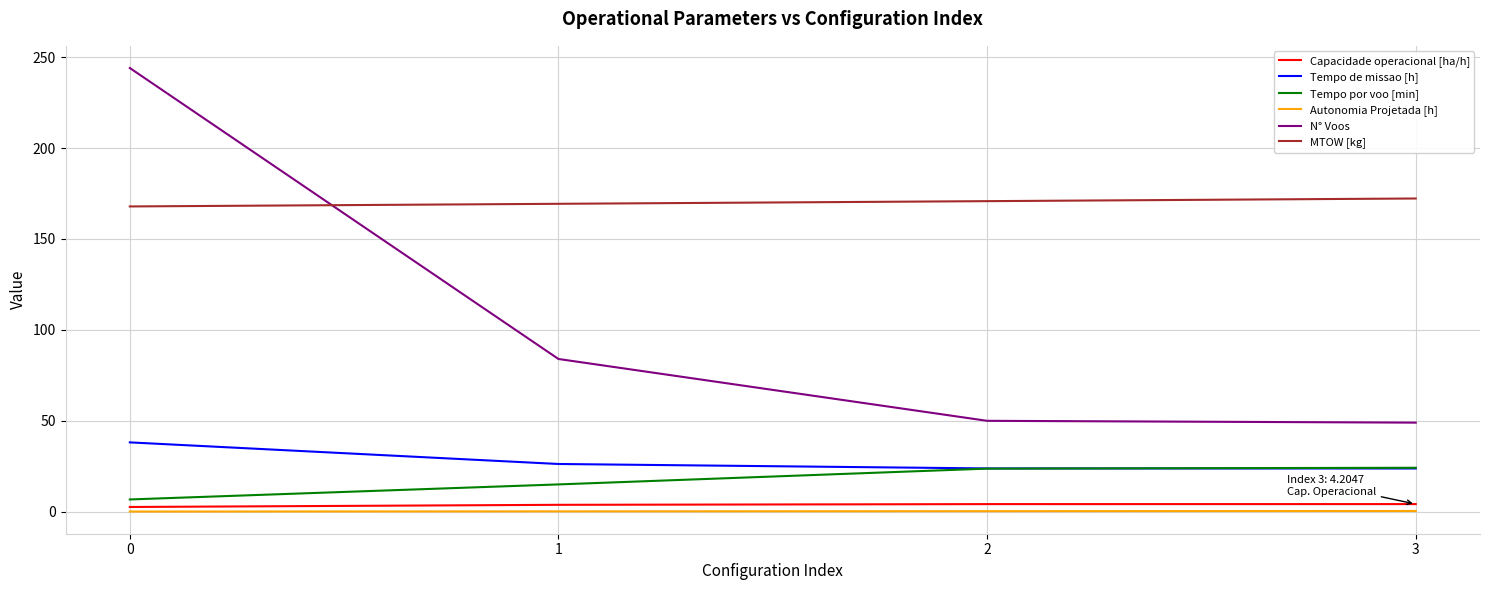

Which series has the largest total across all categories?

MTOW [kg]